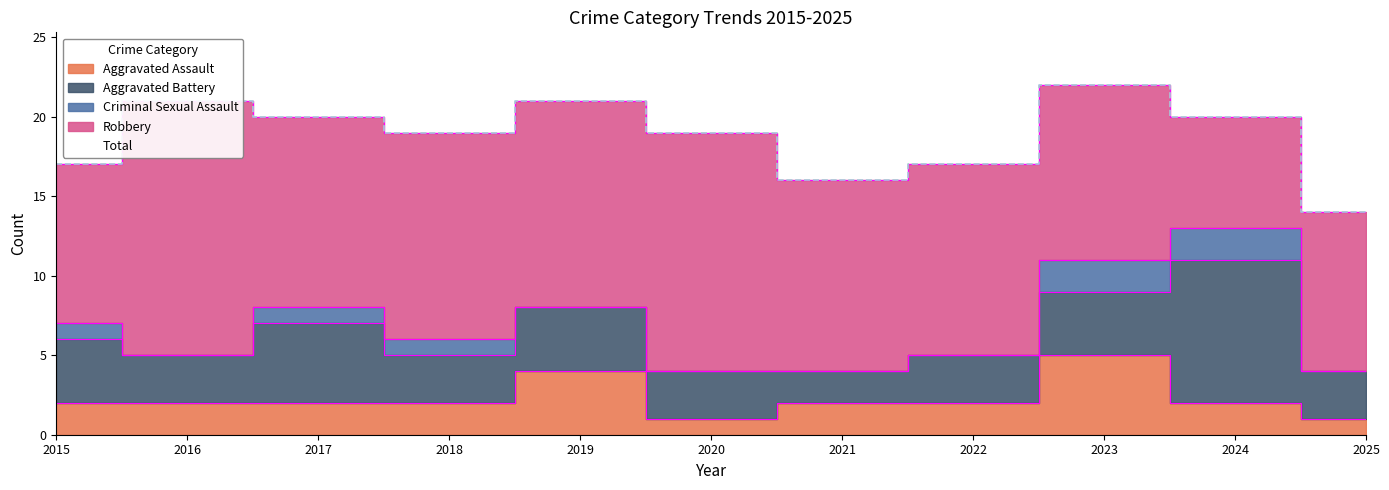

True or false: Robbery has a value of 6 at 2015.

False